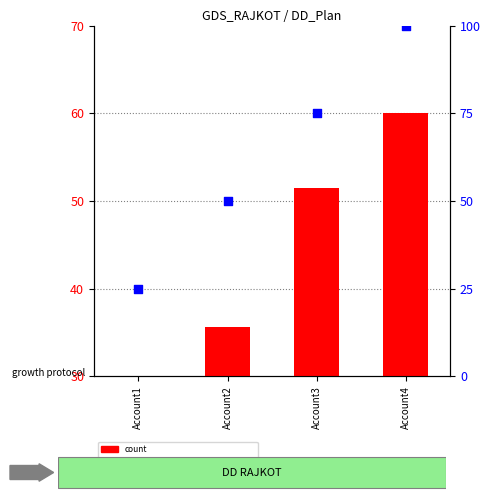

At which category is the sum across all series the highest?

Account4